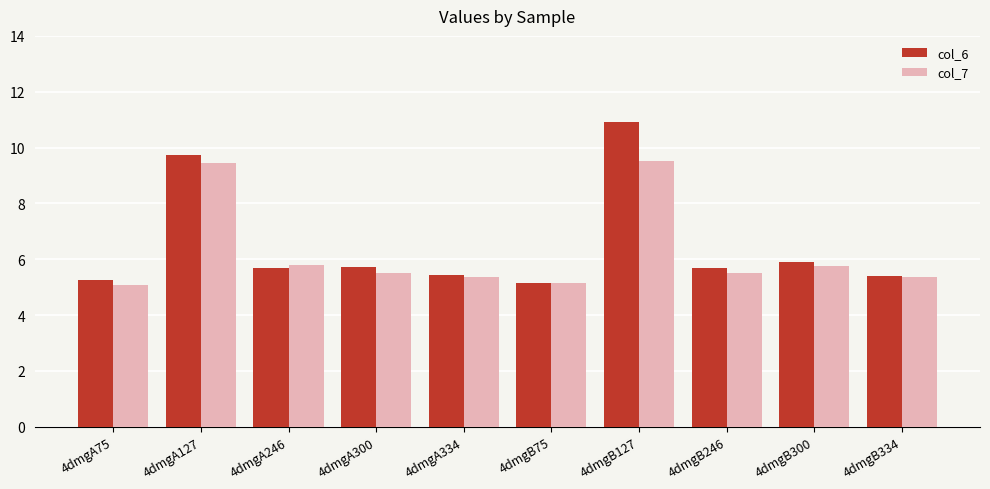

Rank the series by their maximum value, from highest to lowest.

col_6, col_7